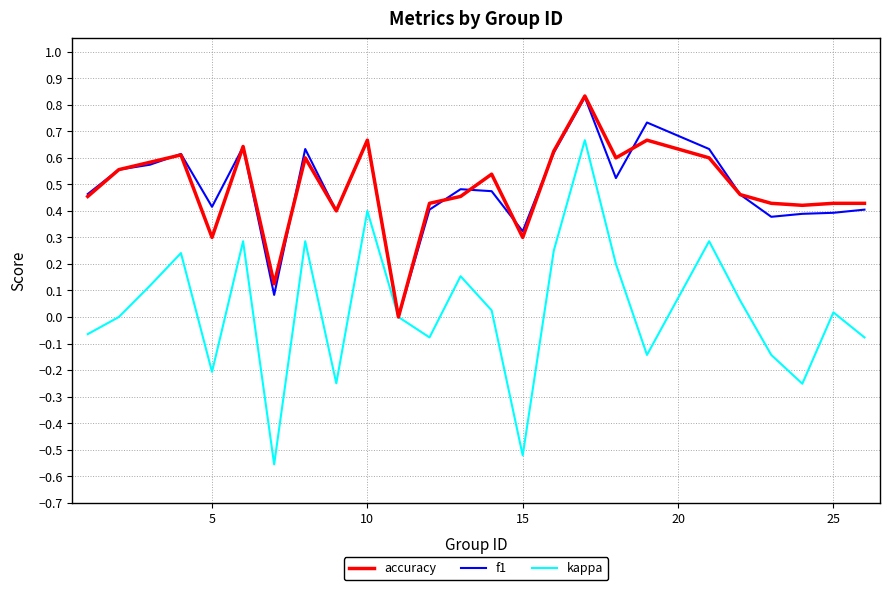

Which series has the largest range (max minus min)?

kappa